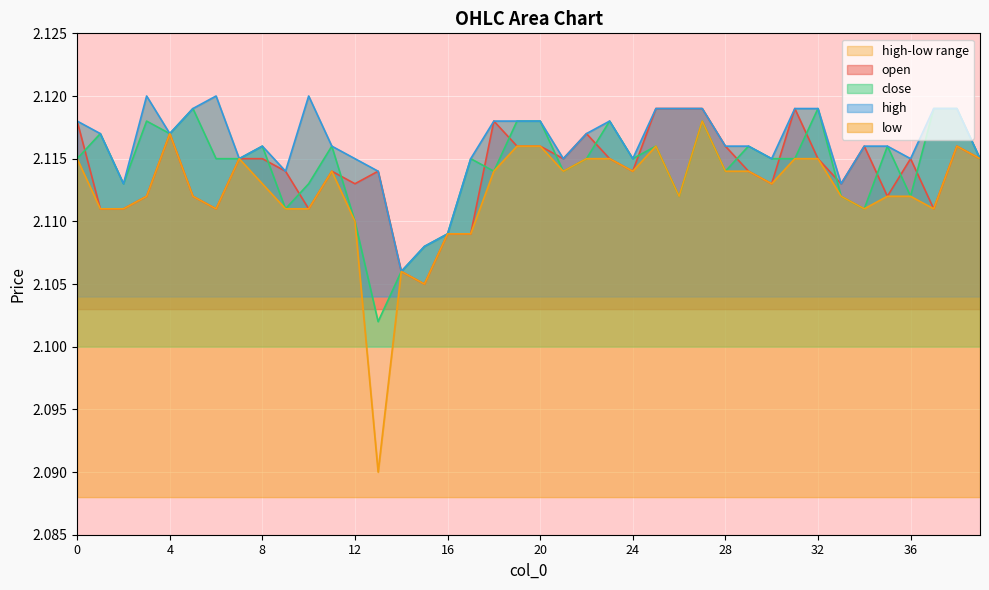

How many interior local peaks does the high series have?

5